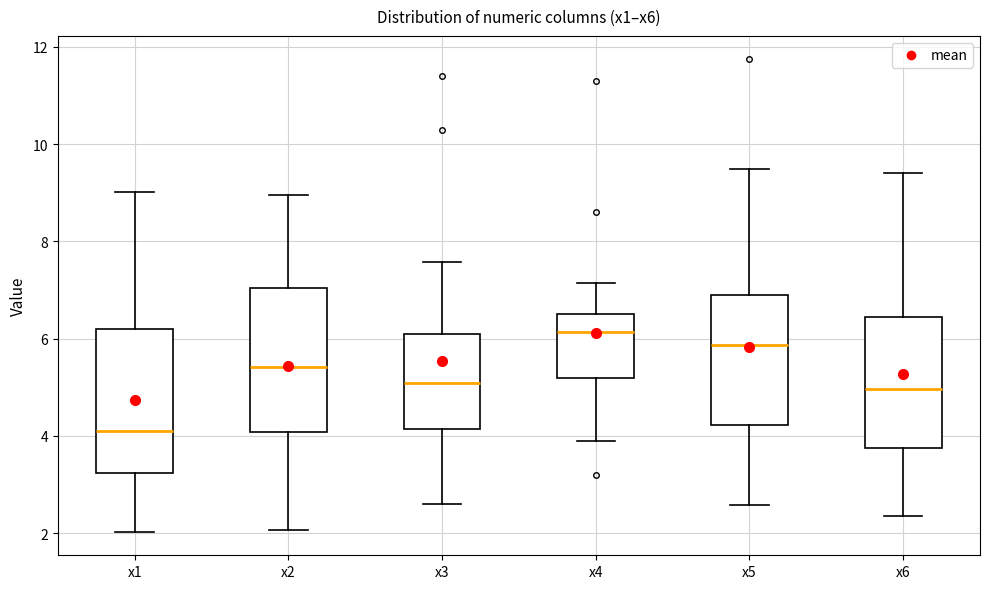

Where is the lower edge of the box for x6 on the y-axis? The values are not printed on the chart, so give them approximately, as read against the axis.

3.8